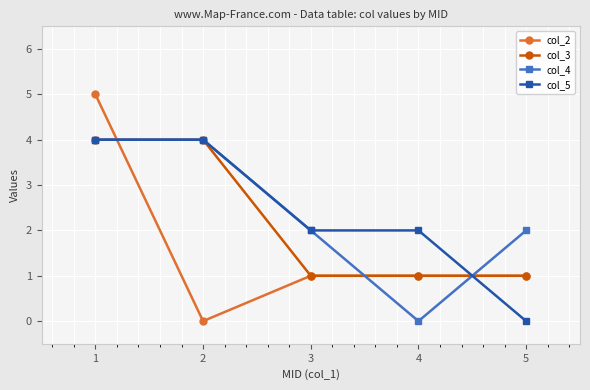

True or false: col_4 has a value of 0 at 4.

True